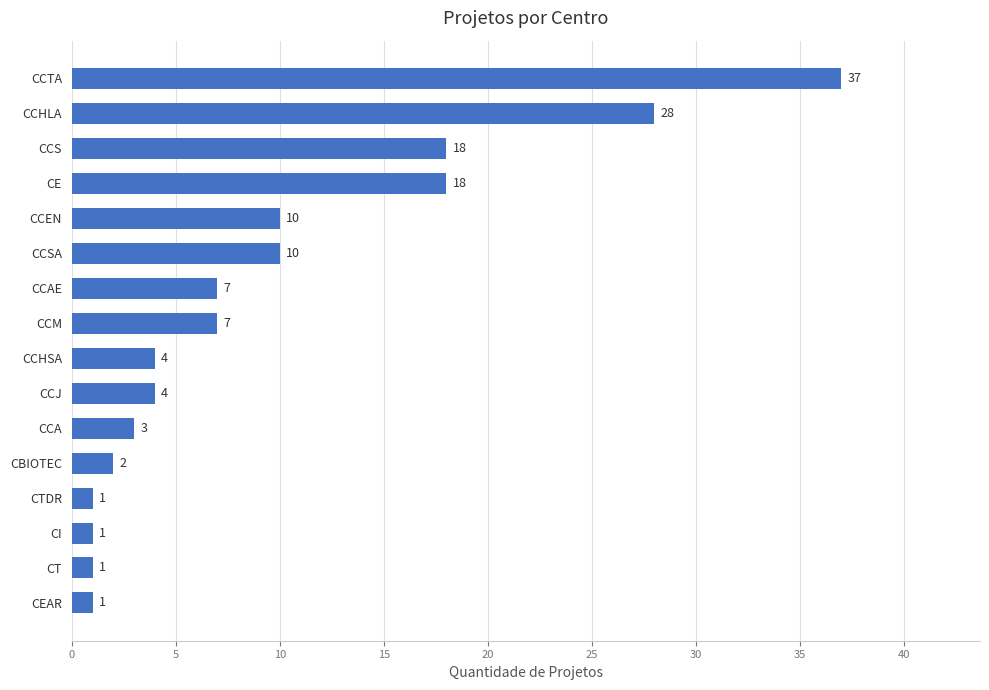

What is the average value?

10